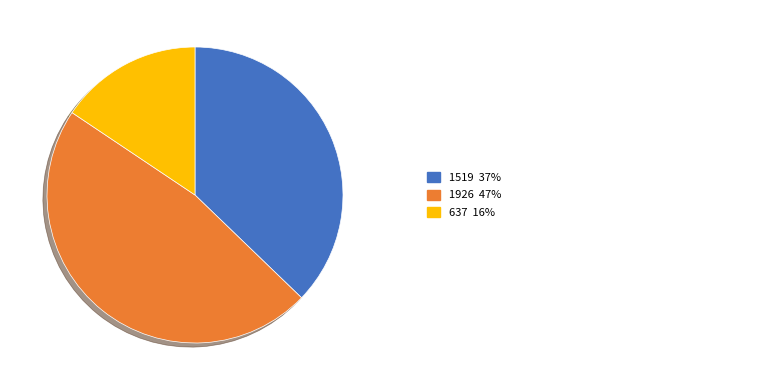

Is there a majority slice in this chart?

No